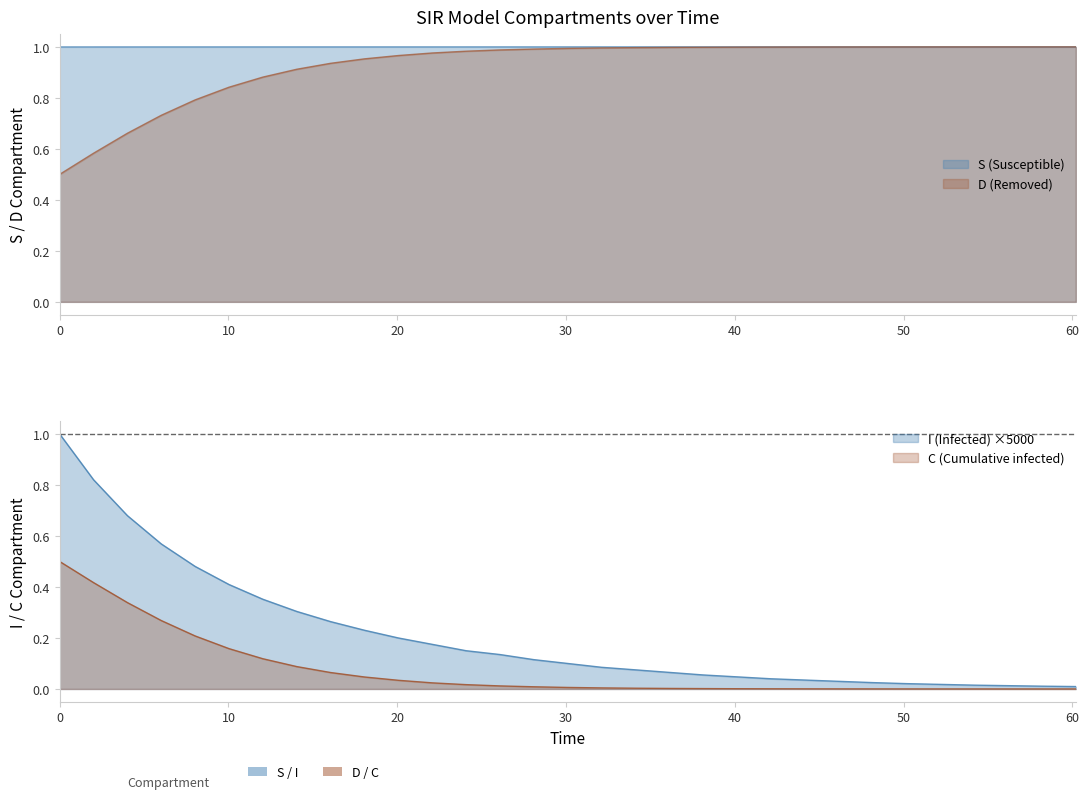

What are all the series names shown in the legend?

S, I, C, D